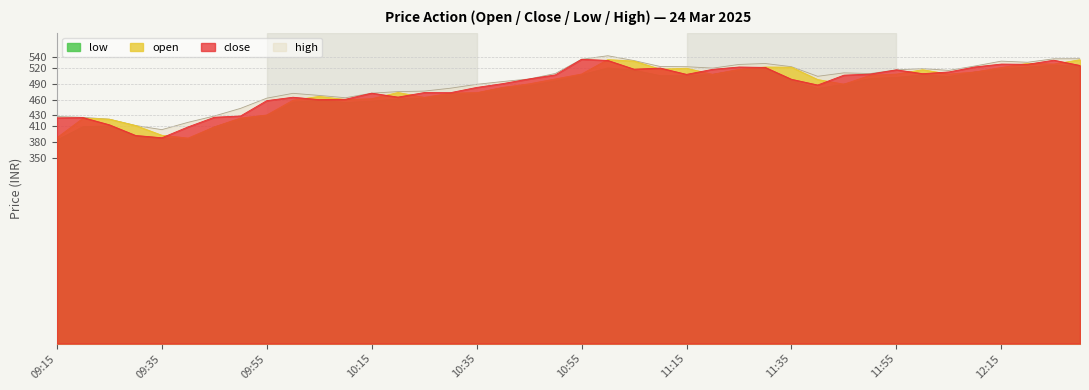

Read the open value at 11:05.

532.5